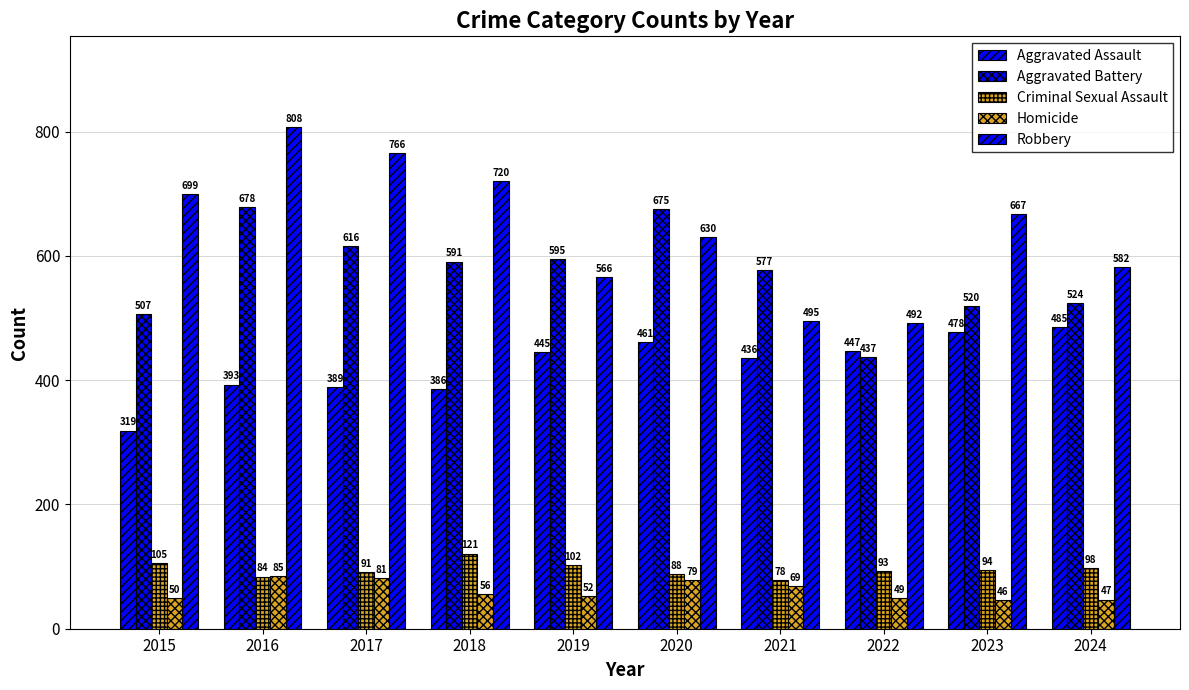

Count the number of categories in the chart.

10